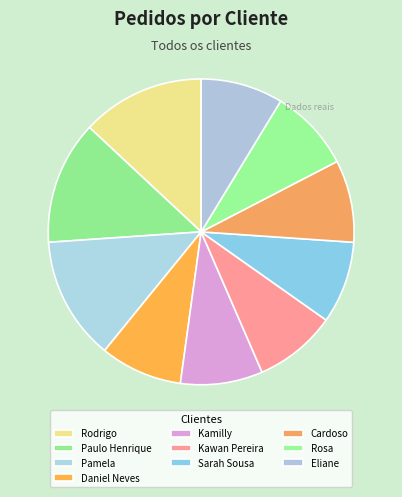

To the nearest percent, what portion does Rosa represent?

9%